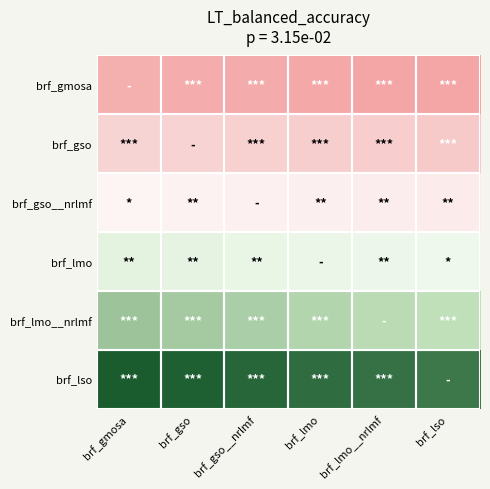

At which category does the chart reach its minimum across all series?

brf_lso